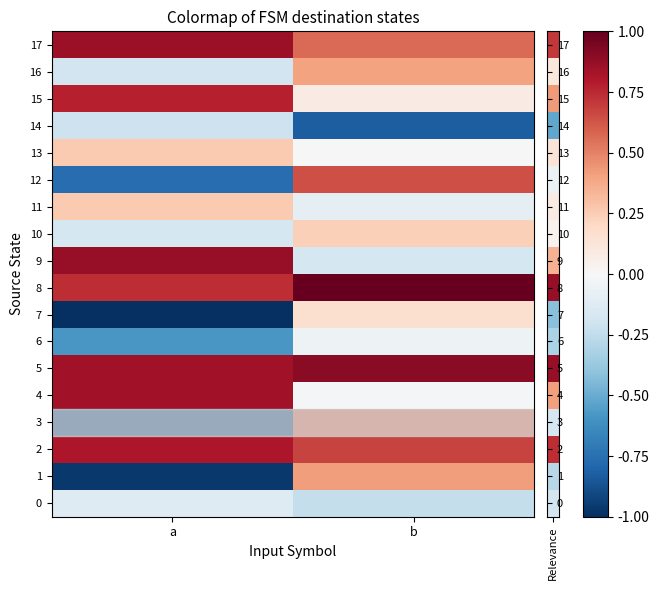

Count the number of categories in the chart.

2